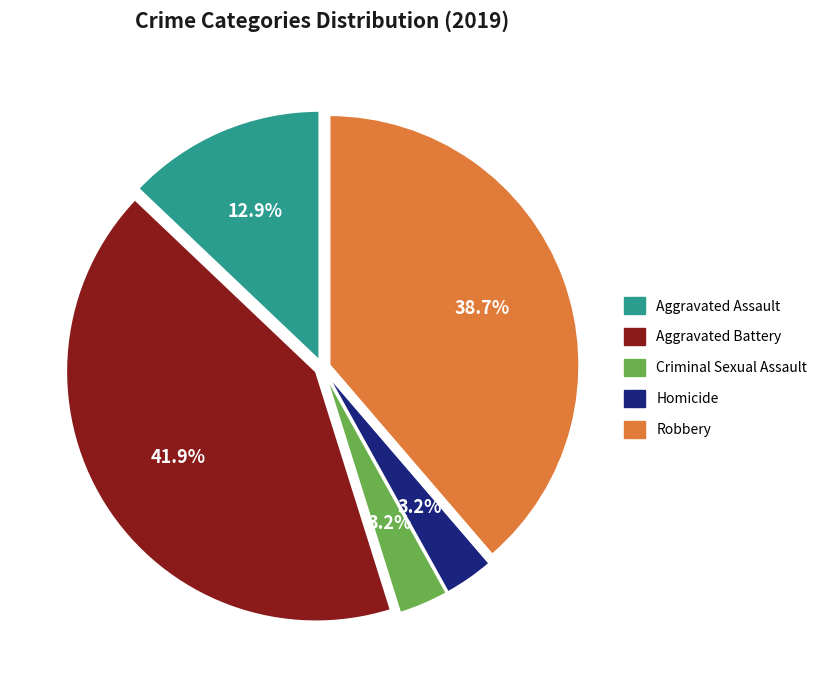

Is there a majority slice in this chart?

No